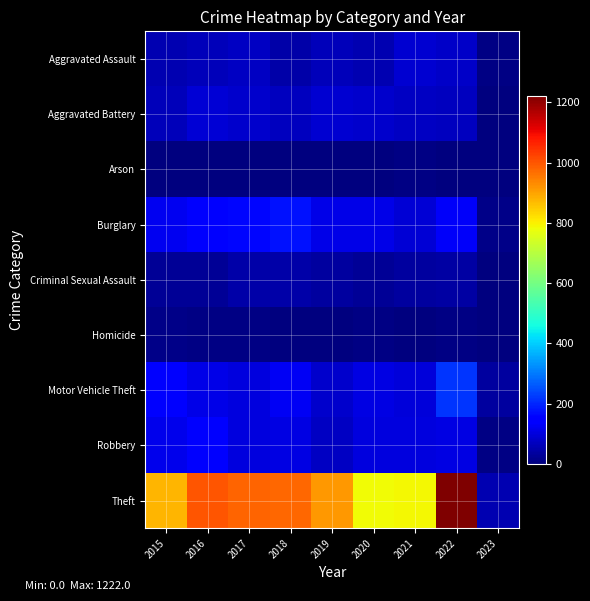

Which has a higher value, 2020 or 2021?

2021